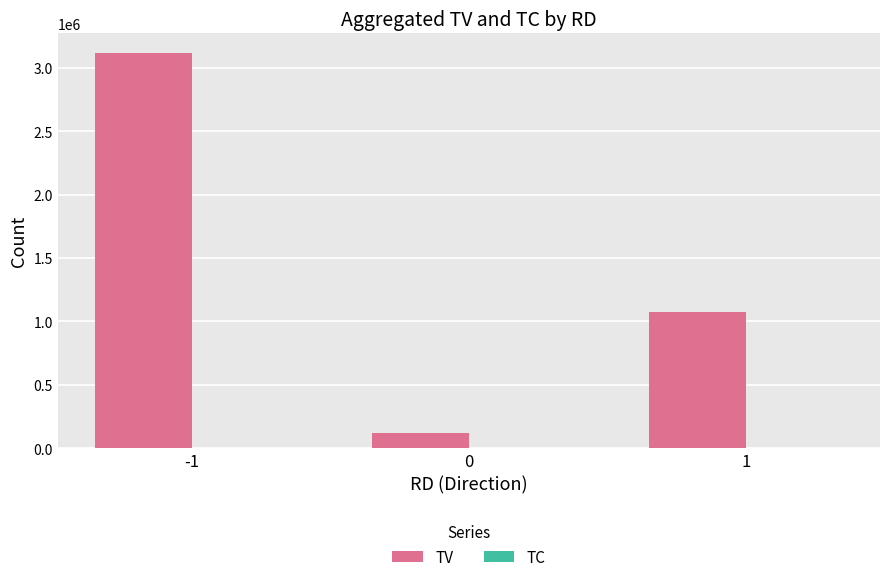

Which series has the largest total across all categories?

TV